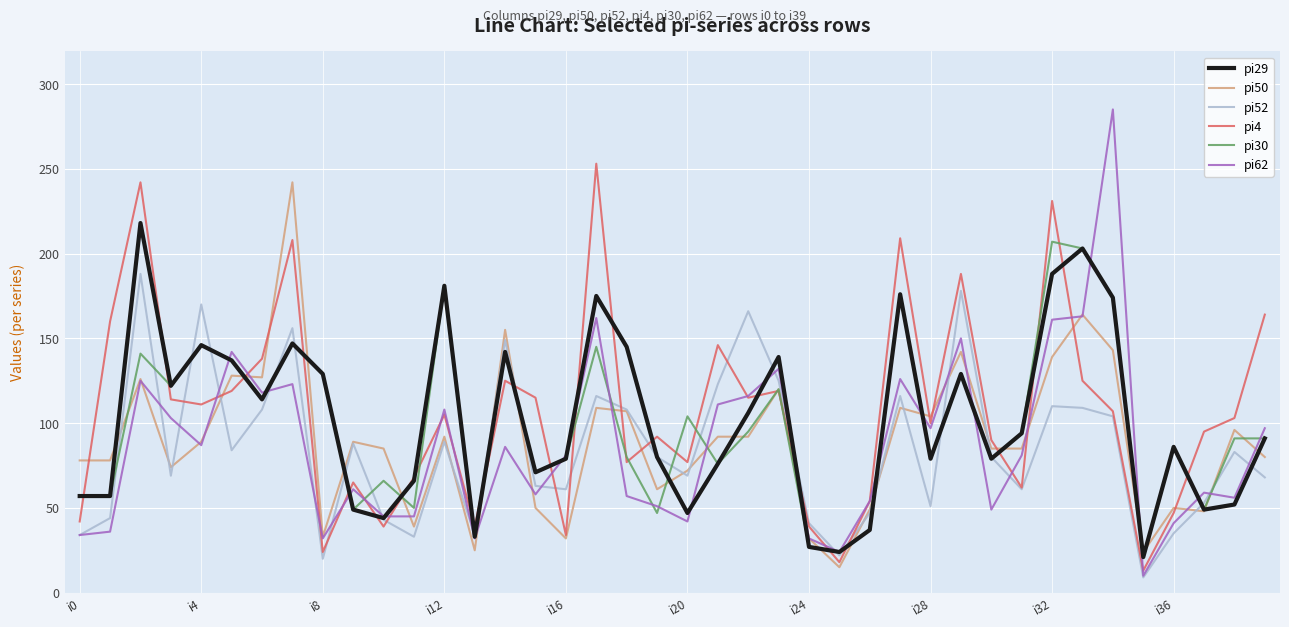

Which series has the widest spread of values?

pi62